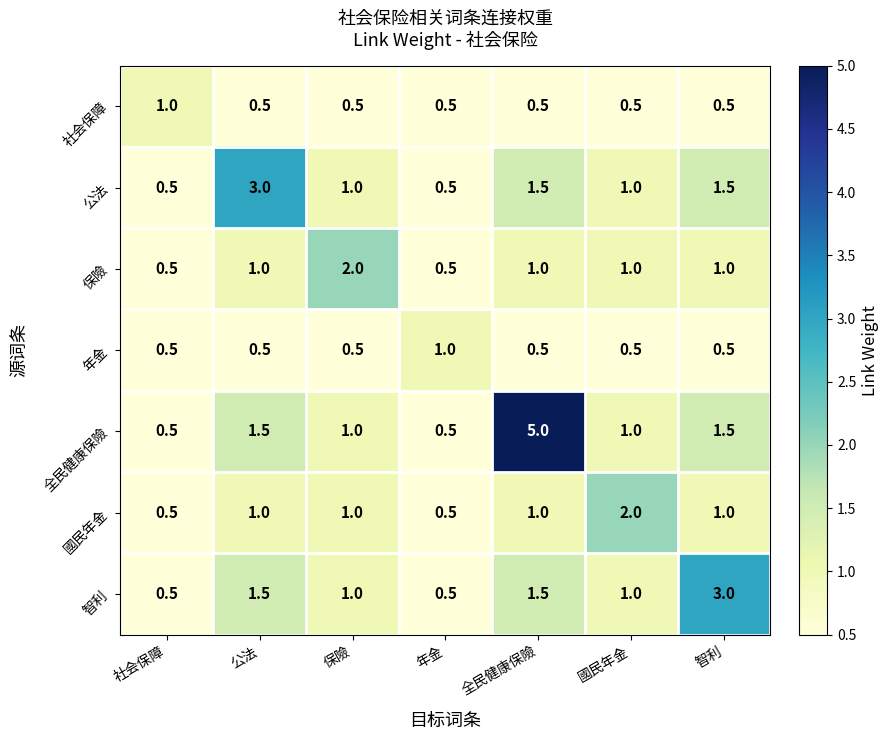

At which category does the chart reach its peak across all series?

全民健康保險